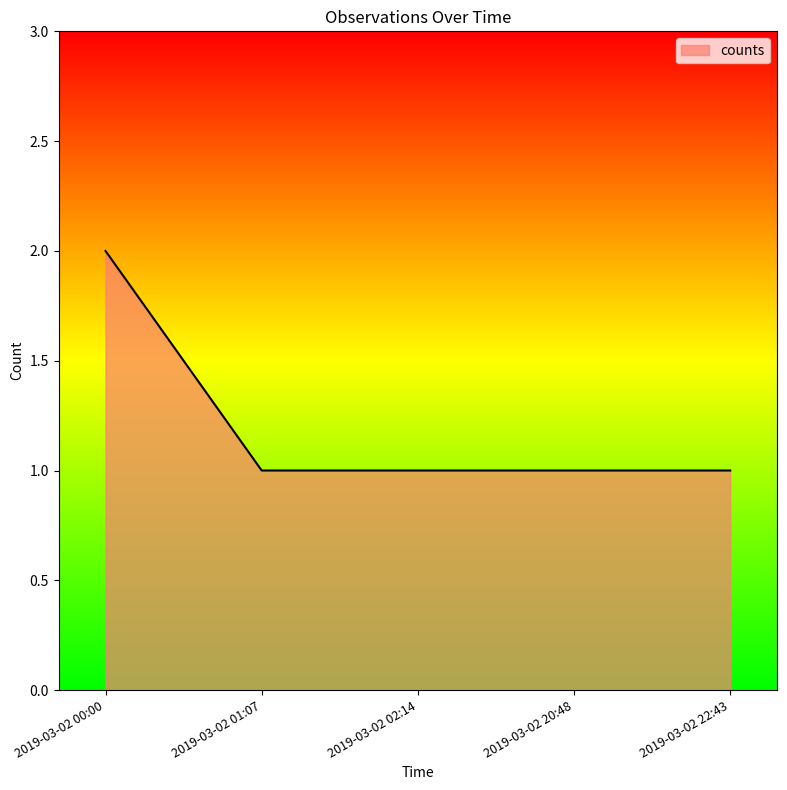

What position from the left is 2019-03-02 20:48?

4